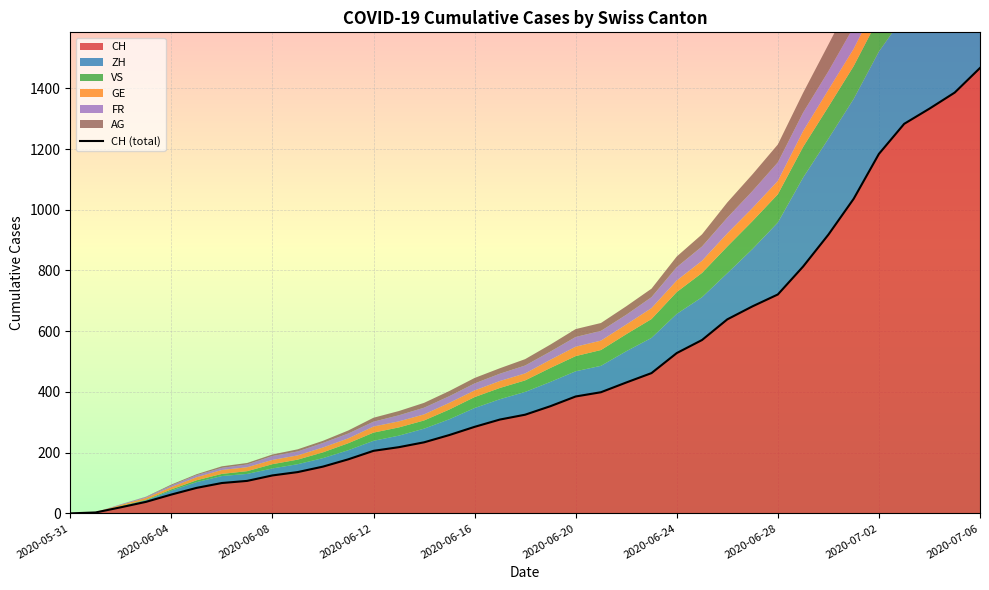

How many data points does each series have?

37